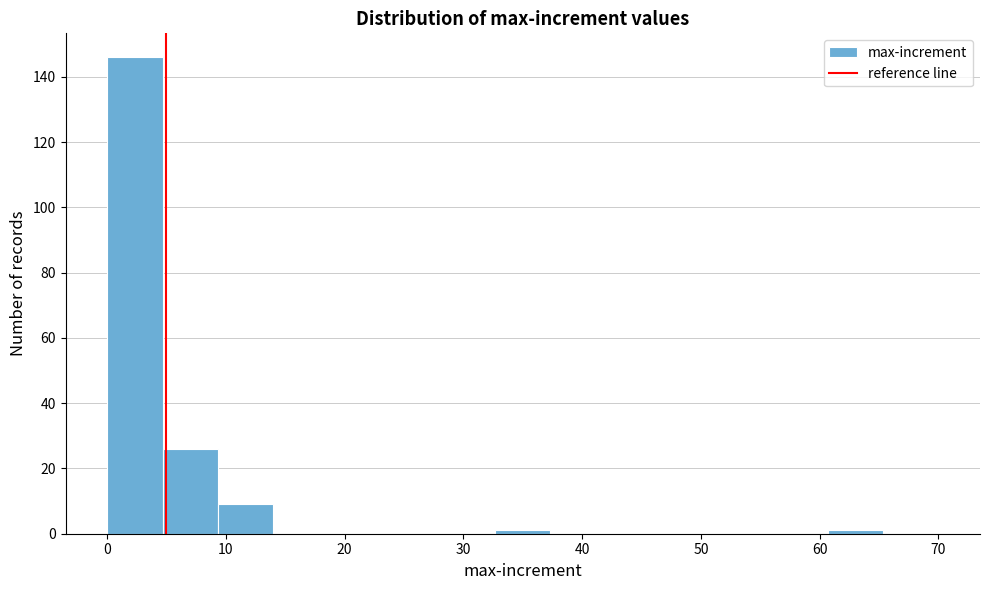

What is the height of the bar covering 0 to 5 on the x-axis? Neither the bar edges nor the heights are printed on the chart, so give them approximately, as read against the axes.

146